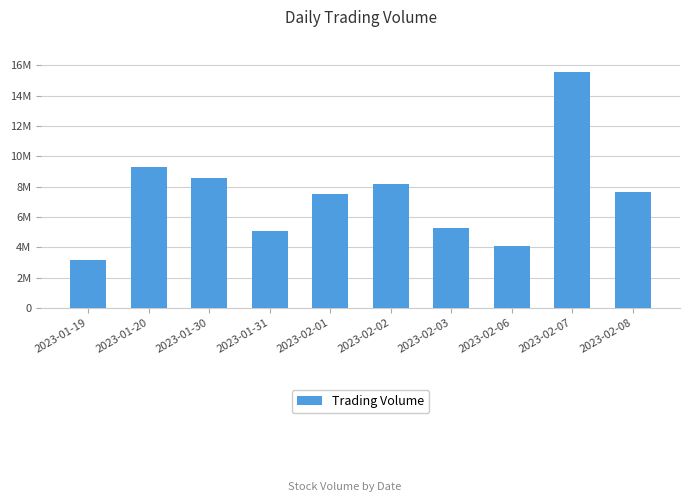

Reading left to right, extract all data points from this chart.

2023-01-19=3157600	2023-01-20=9285002	2023-01-30=8533237	2023-01-31=5086599	2023-02-01=7513474	2023-02-02=8178702	2023-02-03=5271975	2023-02-06=4058815	2023-02-07=15532600	2023-02-08=7626900